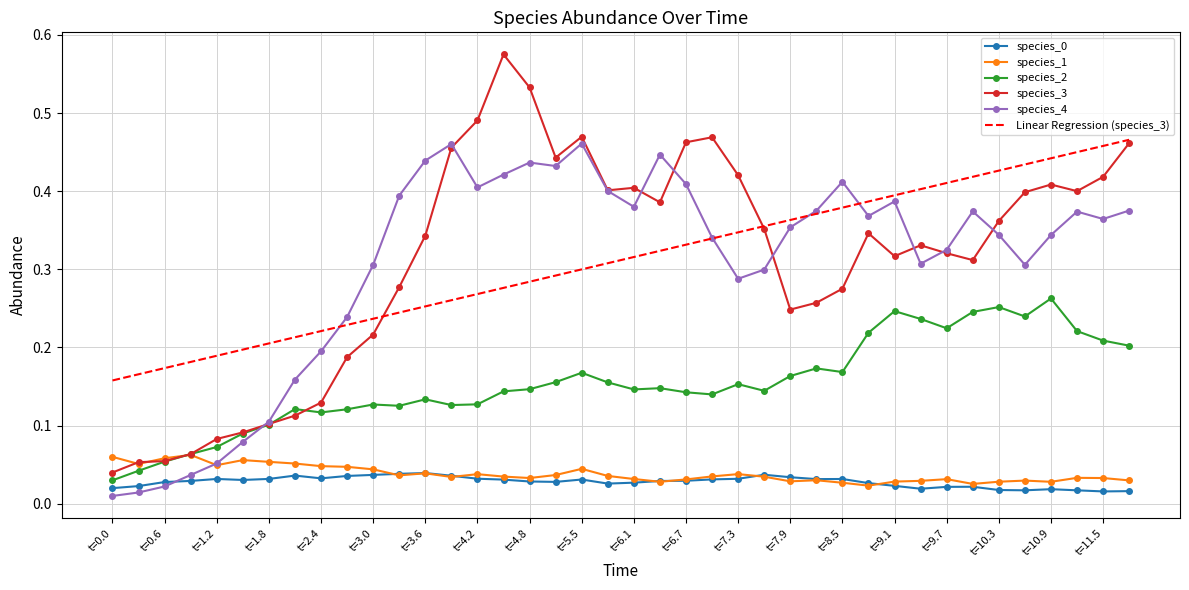

In species_2, how many points are higher than both neighbors (excluding endpoints)?

10